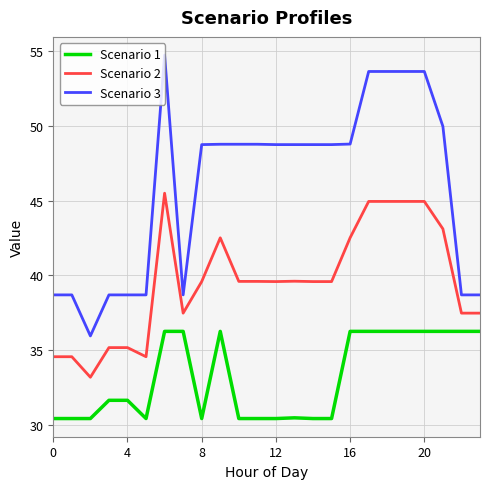

What is the difference between the maximum and minimum values in the Scenario 1 series?

5.8